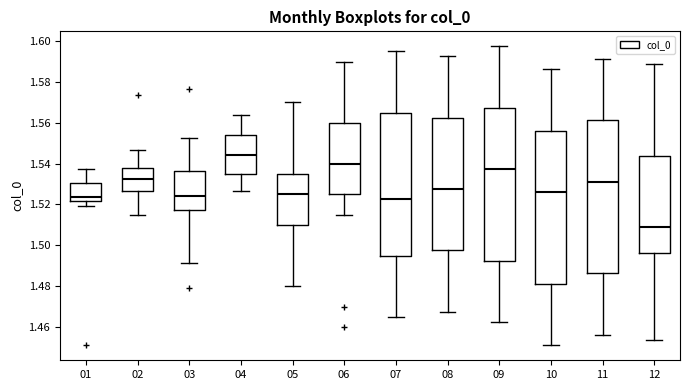

Which box has the highest median line?

04